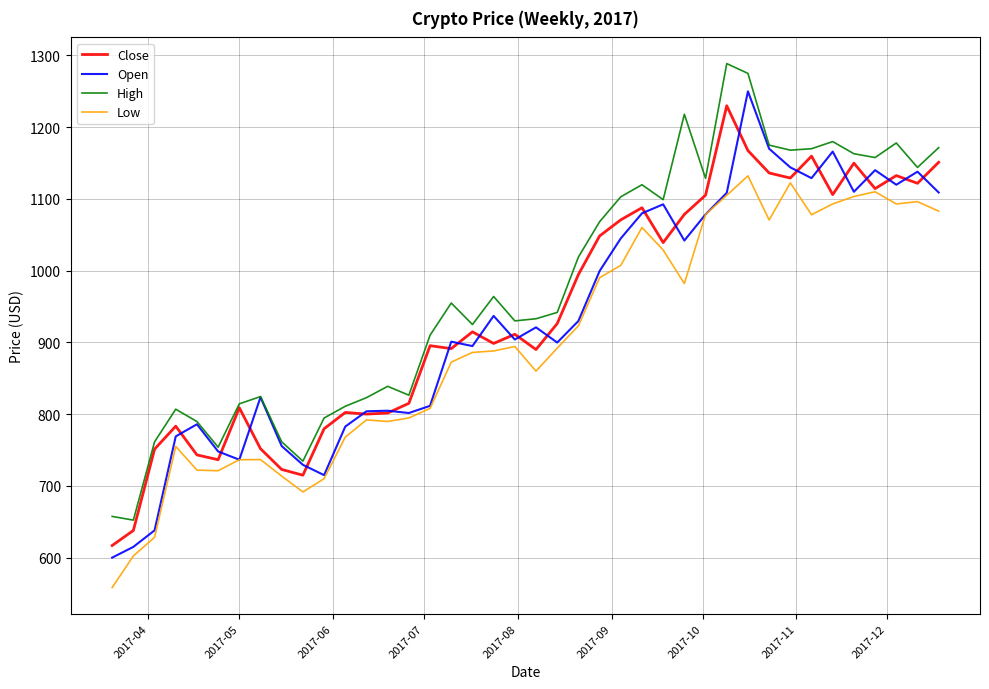

Which series has the widest spread of values?

Open